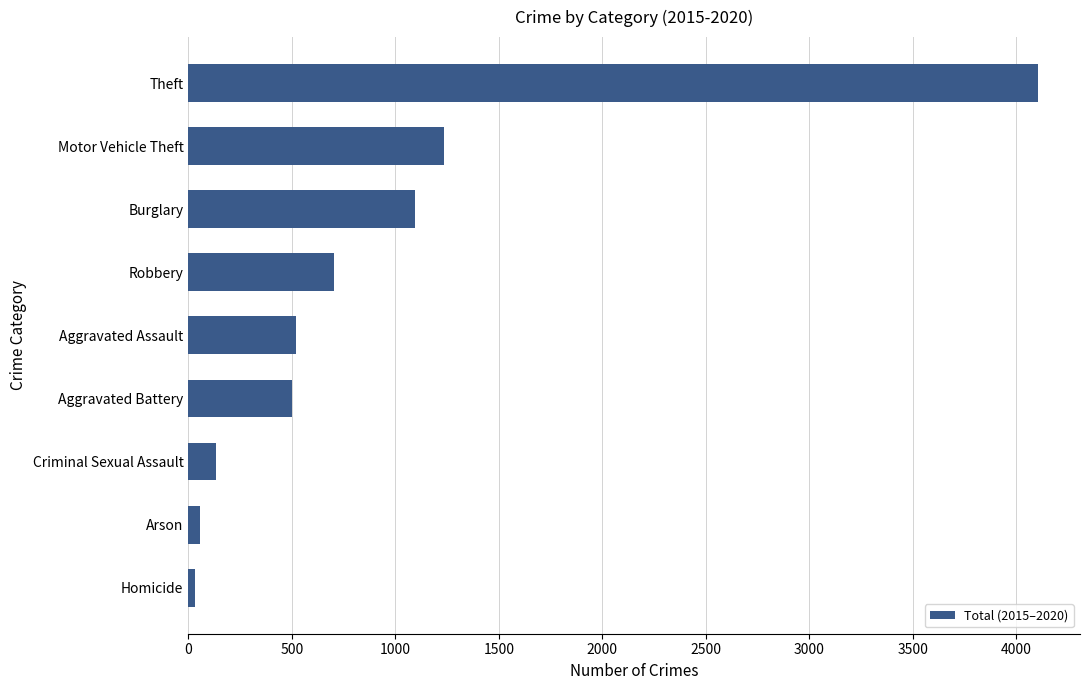

What is the average value?

932